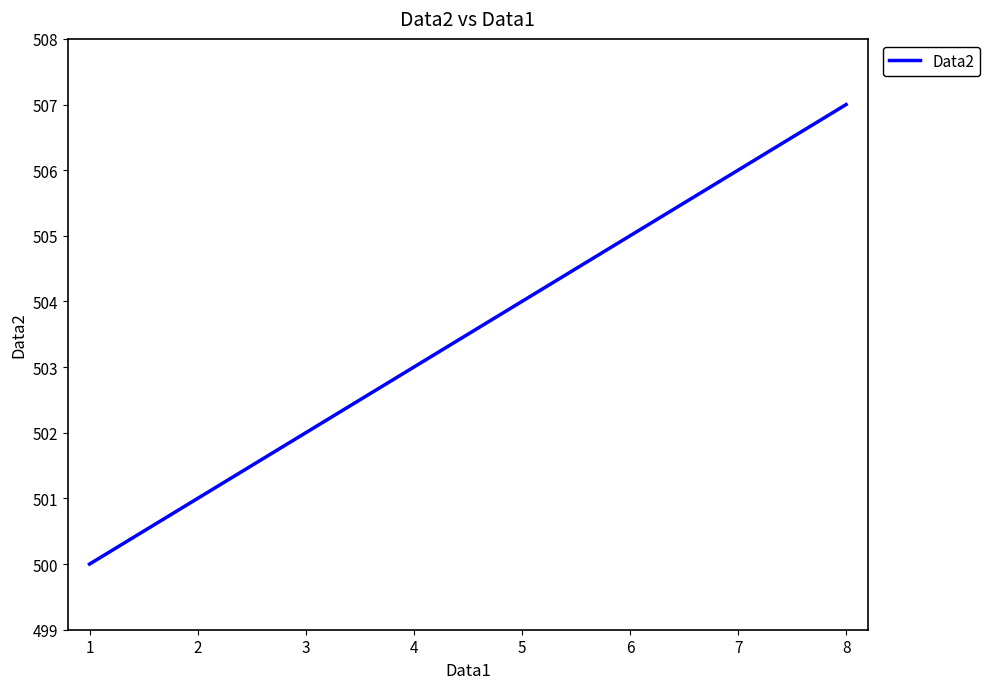

Is this an area chart (filled region under the line)?

No